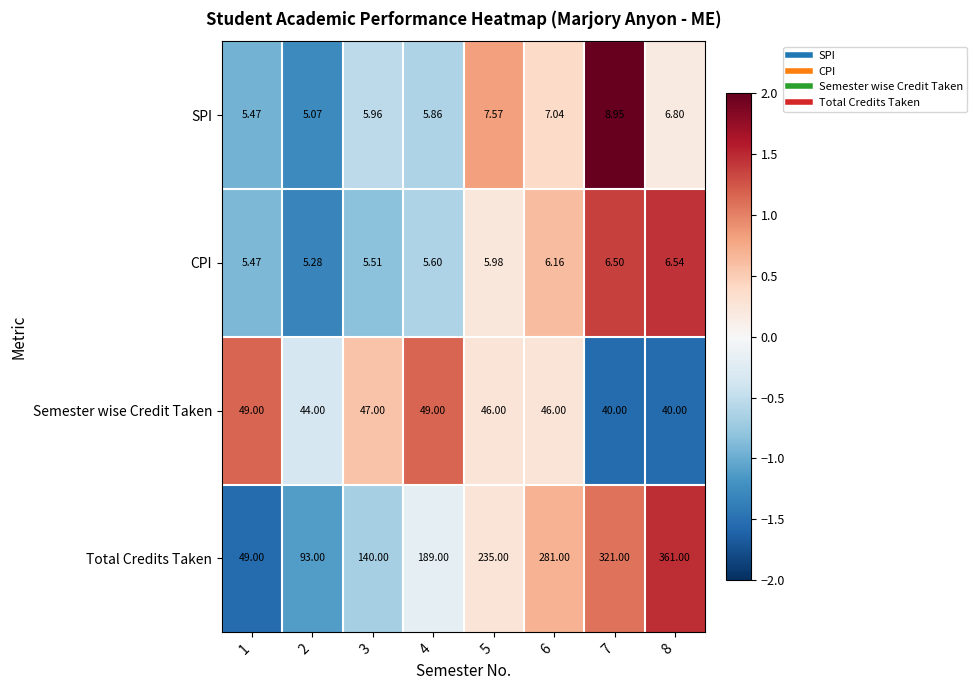

How many data points does each series have?

8